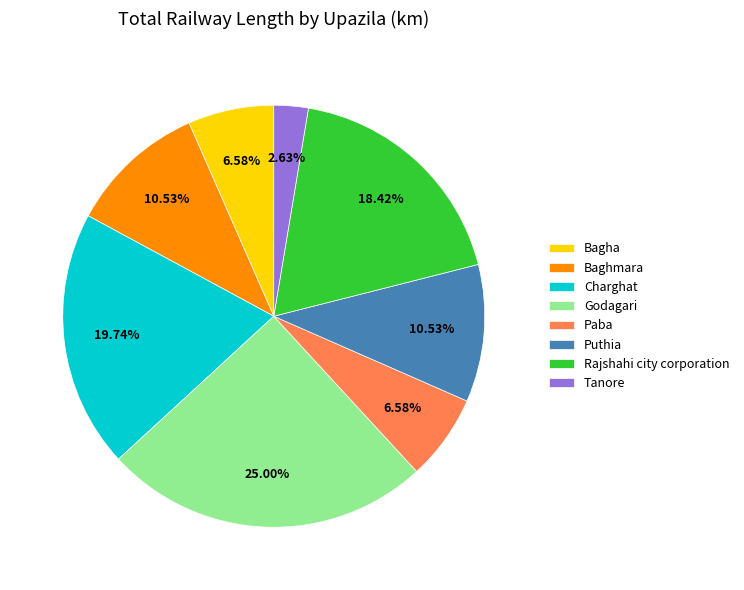

Do Paba and Charghat together represent more than half of the pie?

No